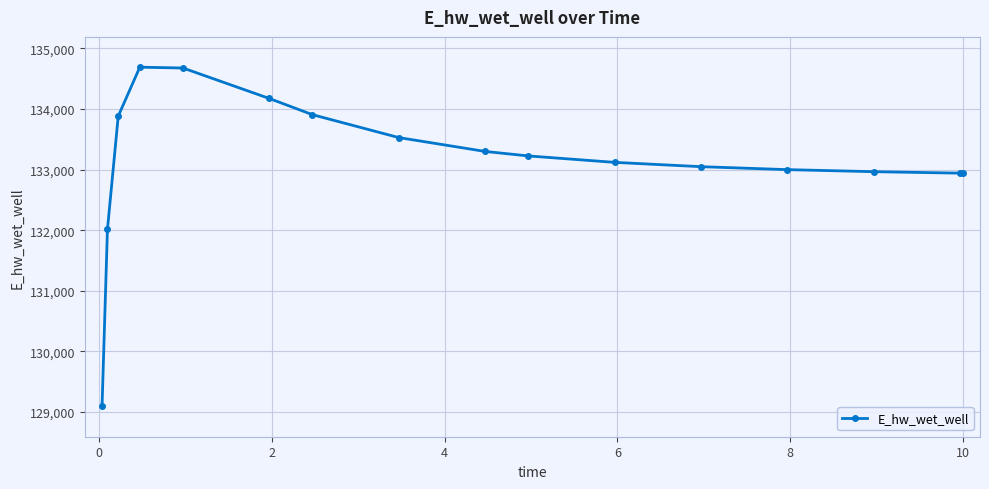

What is the smallest value displayed?

129093.3